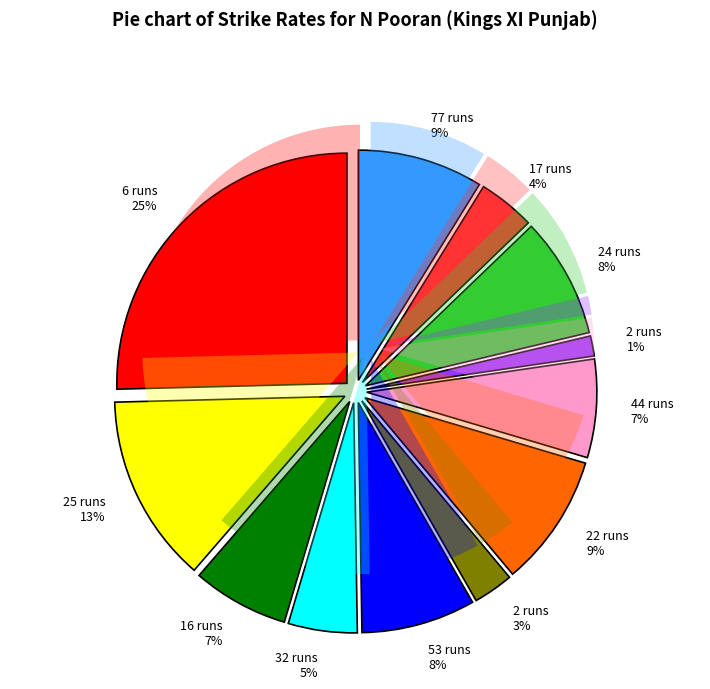

Between 17 and 2, which is larger?

17